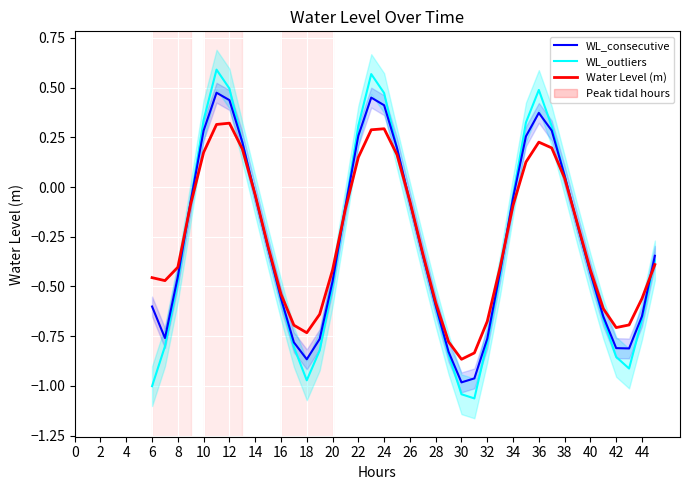

How many interior local peaks does the WL_outliers series have?

3